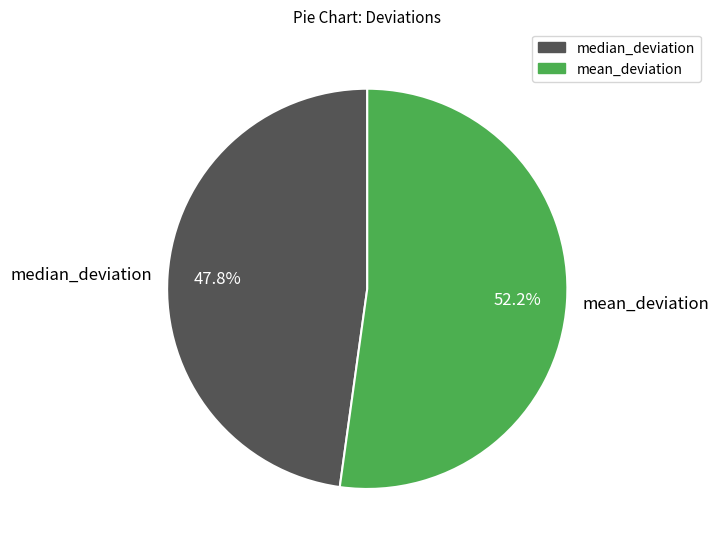

Count the number of slices in the pie.

2